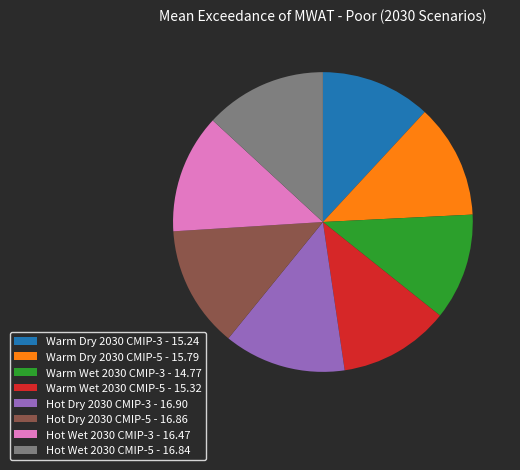

Combined, do Hot Wet 2030 CMIP-5 - 16.84 and Warm Wet 2030 CMIP-3 - 14.77 account for over 50%?

No